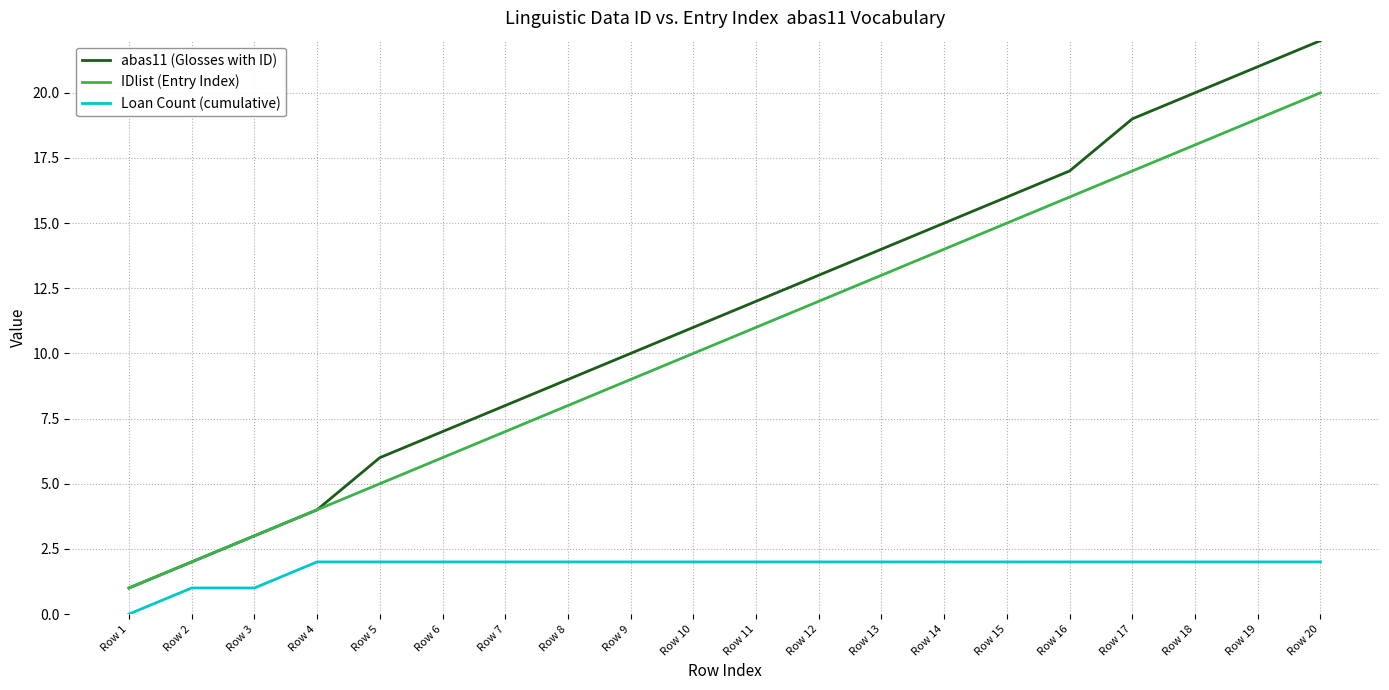

Which series has the widest spread of values?

abas11 (Glosses with ID)